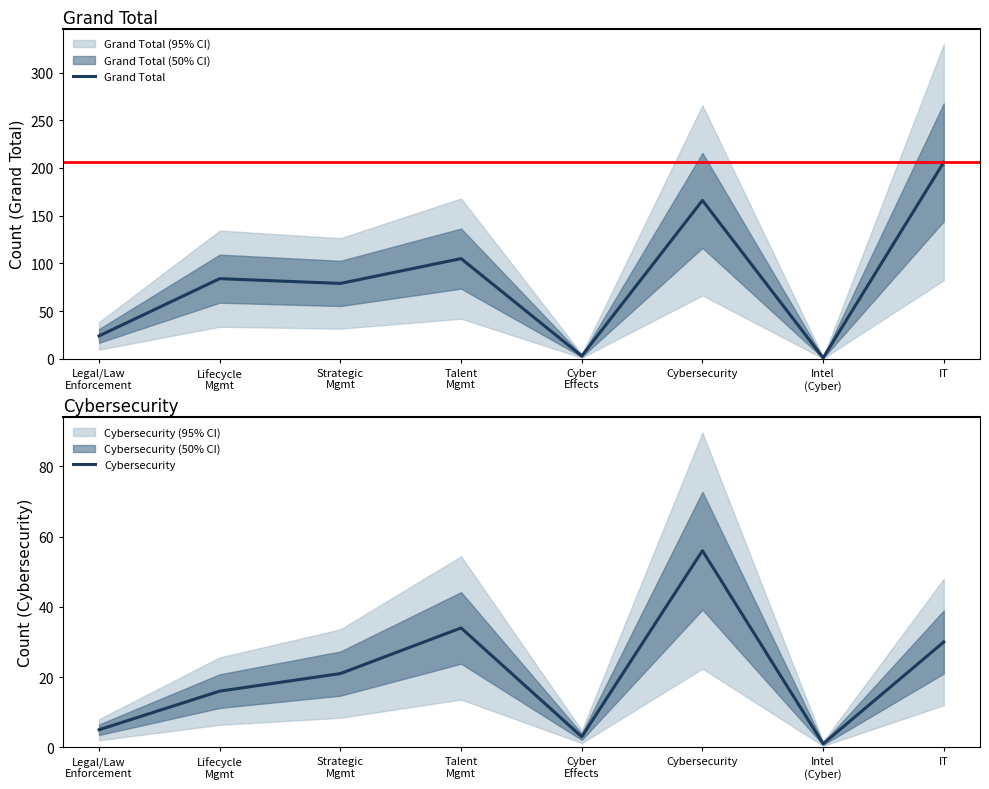

How many values in the Grand Total series exceed 84?

3